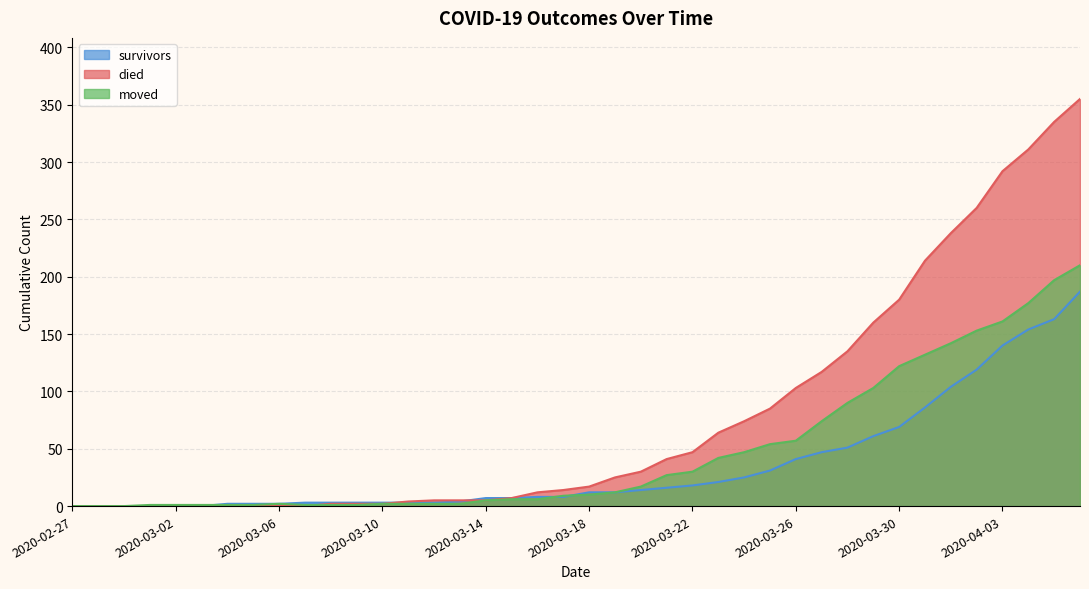

What is the greatest value displayed?

355